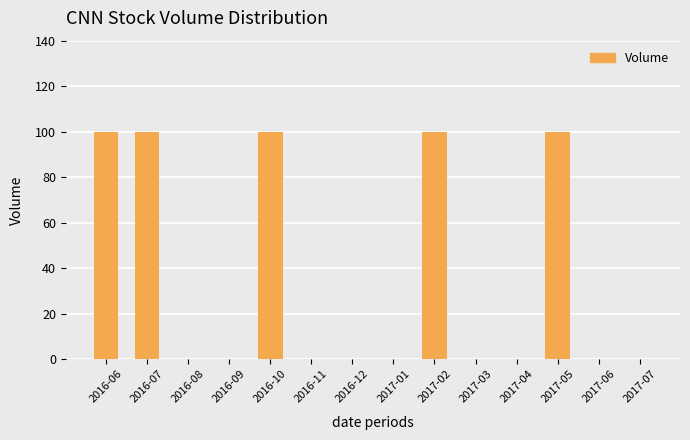

What is the sum of the values at 2017-04 and 2016-06?

100